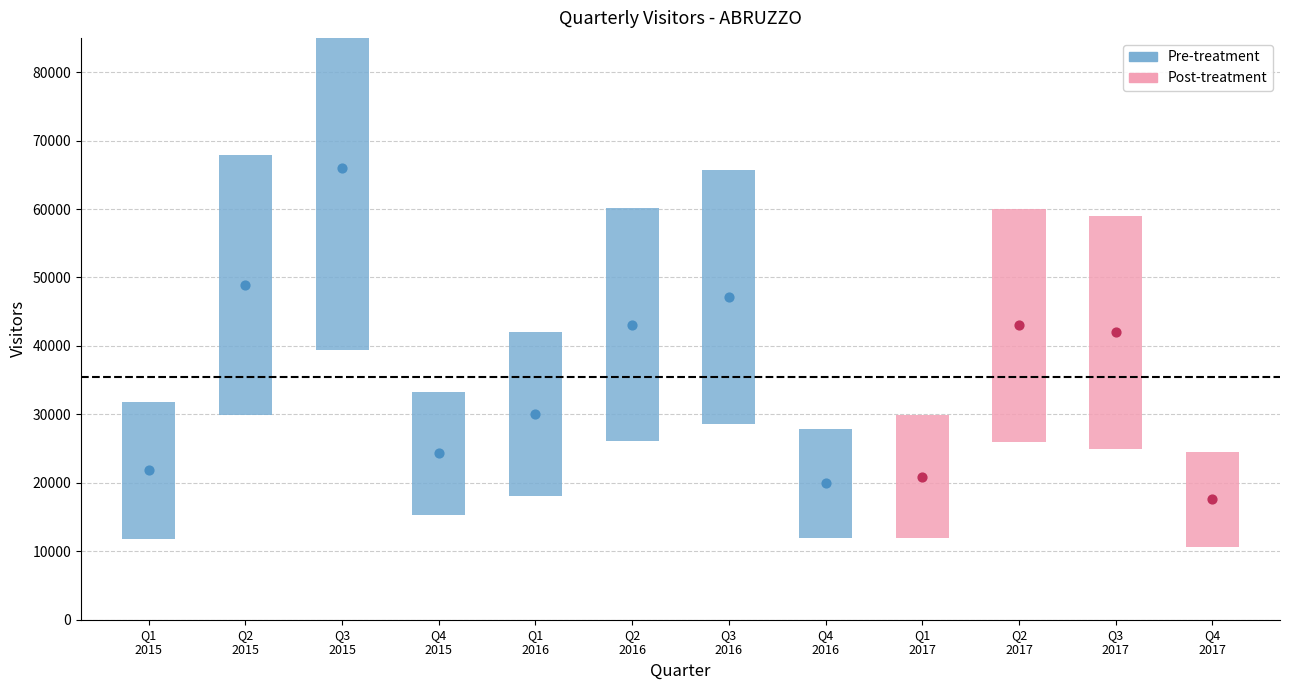

Which has a higher value, Qtr2-2017 or Qtr3-2015?

Qtr3-2015